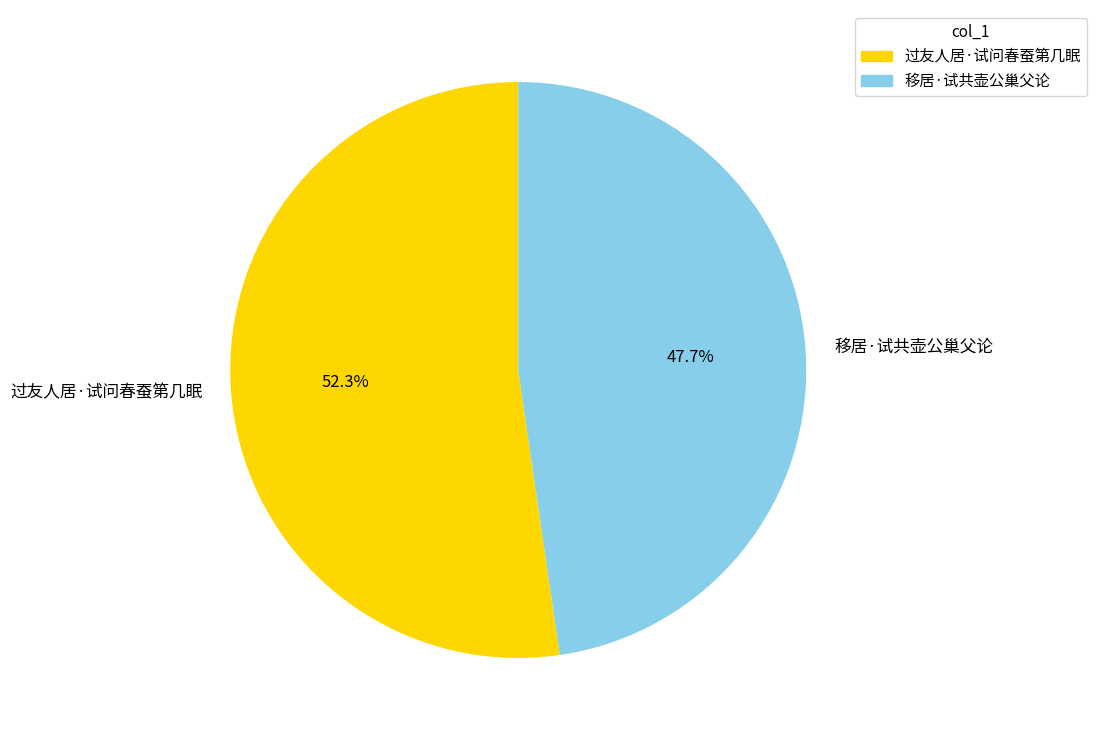

To the nearest percent, what percentage of the pie is 过友人居·试问春蚕第几眠?

52%